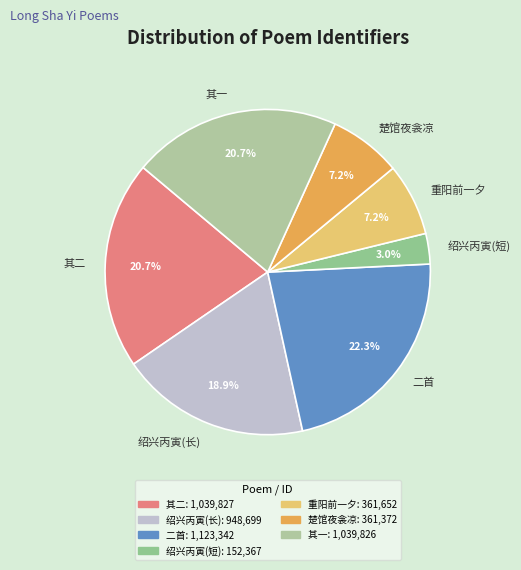

Approximately how many times larger is the value at 楚馆夜衾凉 compared to 重阳前一夕?

1.0